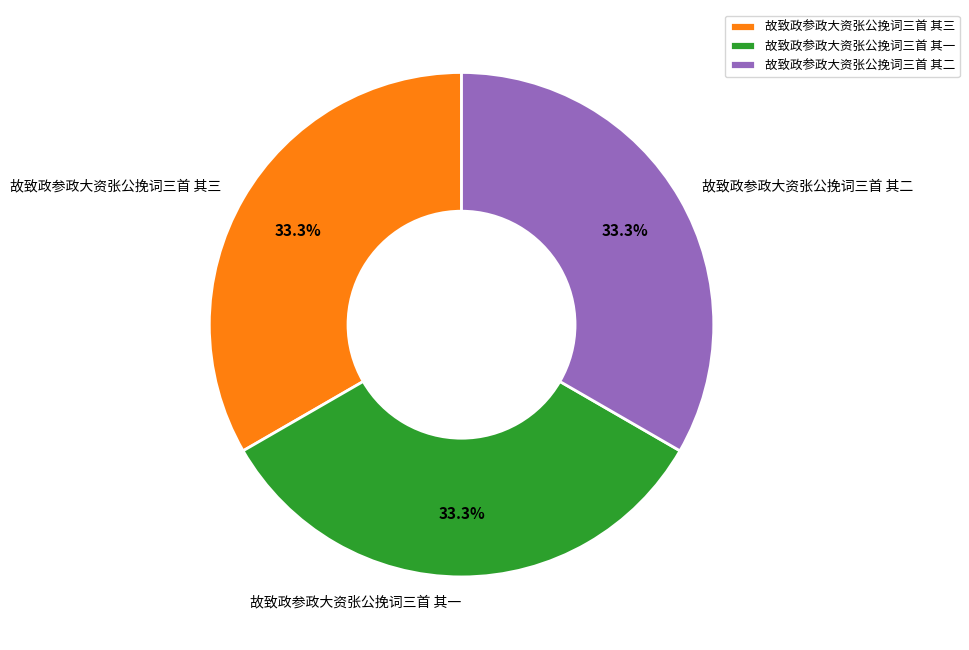

The 故致政参政大资张公挽词三首 其二 slice represents 33% of the pie. True or false?

True